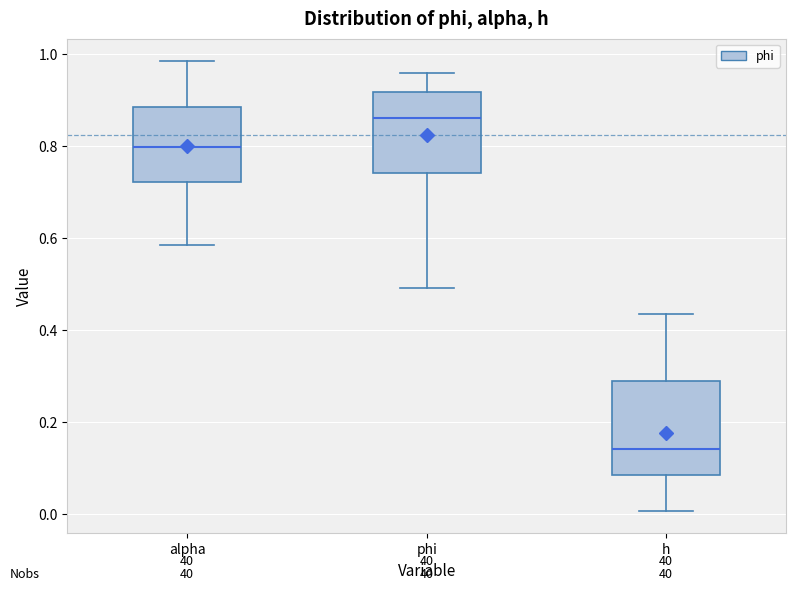

Reading left to right, transcribe this box plot: for each box, give where its median line is, the range the box spans, and where its two whiskers end, as read against the y-axis. The values are not printed on the chart, so give them approximately, as read against the axis.

alpha: median 0.80, box 0.72 to 0.88, whiskers 0.58 to 0.98
phi: median 0.86, box 0.74 to 0.92, whiskers 0.50 to 0.96
h: median 0.14, box 0.08 to 0.30, whiskers 0.00 to 0.44